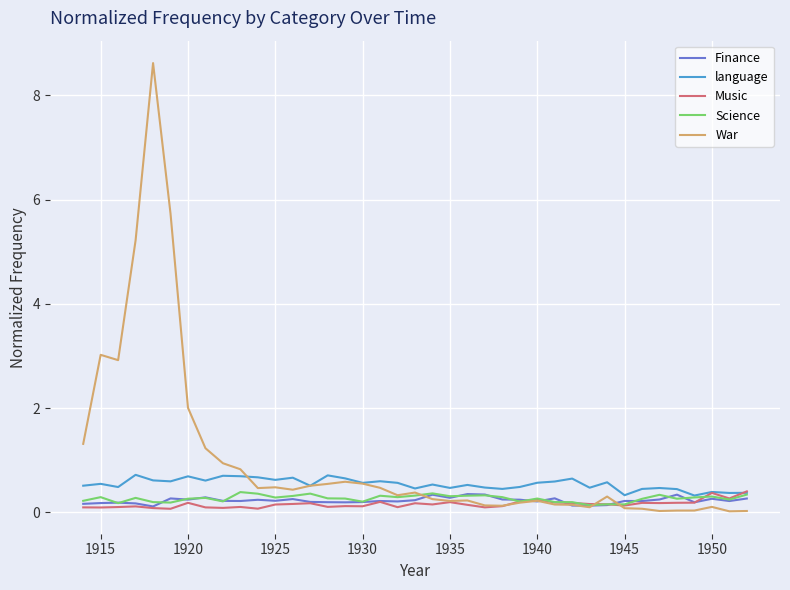

Which series has the largest total across all categories?

War